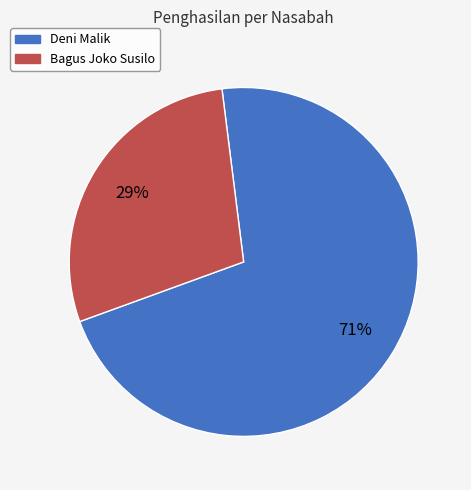

What is the largest slice in the pie chart?

Deni Malik